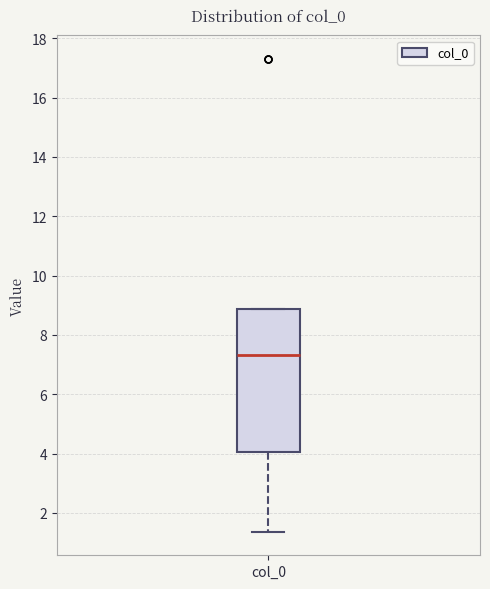

Transcribe this box plot: give where the median line is, the range the box spans, and where the two whiskers end, as read against the y-axis. The values are not printed on the chart, so give them approximately, as read against the axis.

median 7.4, box 4.0 to 8.8, whiskers 1.4 to 8.8